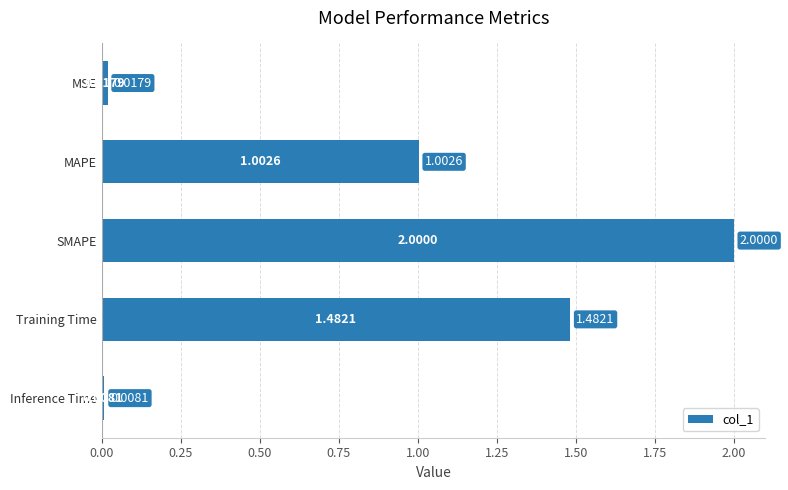

Between Training Time and MSE, which is larger?

Training Time